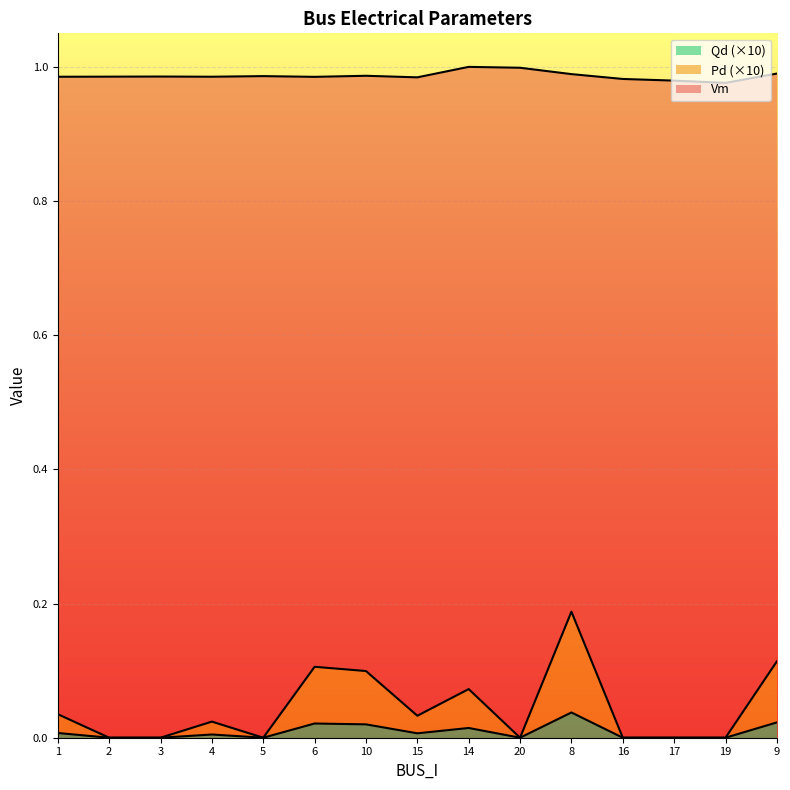

The Vm series shows 0.4 at 5. True or false?

False